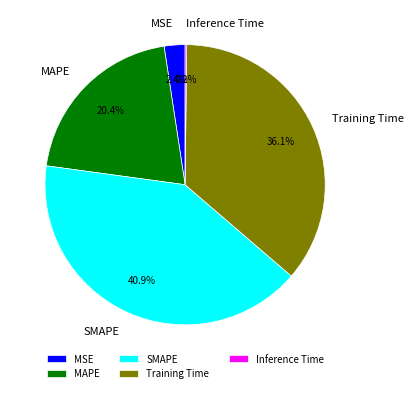

What percentage do Training Time and SMAPE together represent?

77.0%